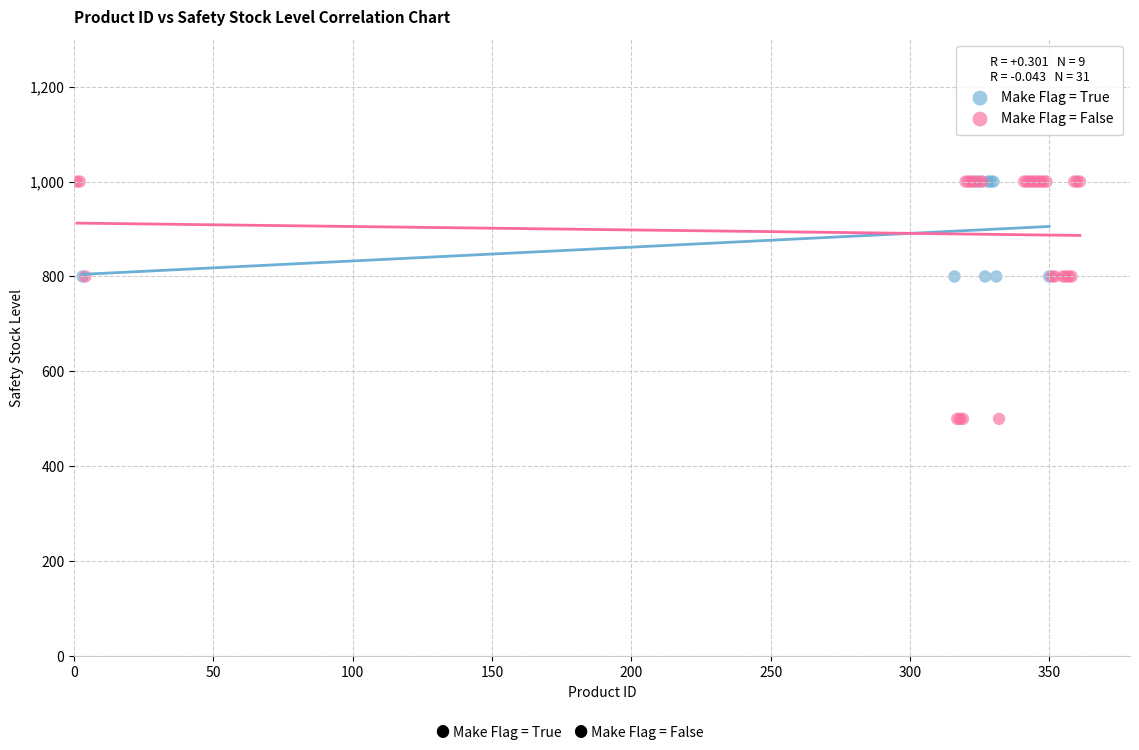

Which series contains the lowest Y value?

Make Flag = False